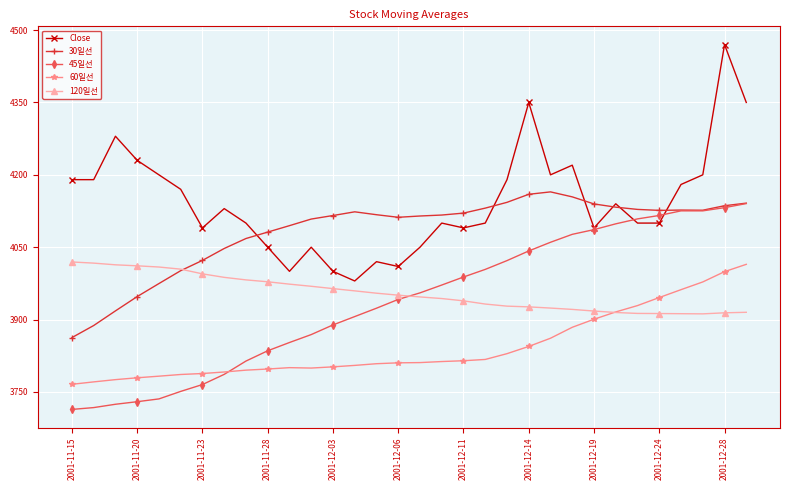

True or false: 120일선 and Close cross at least once.

False